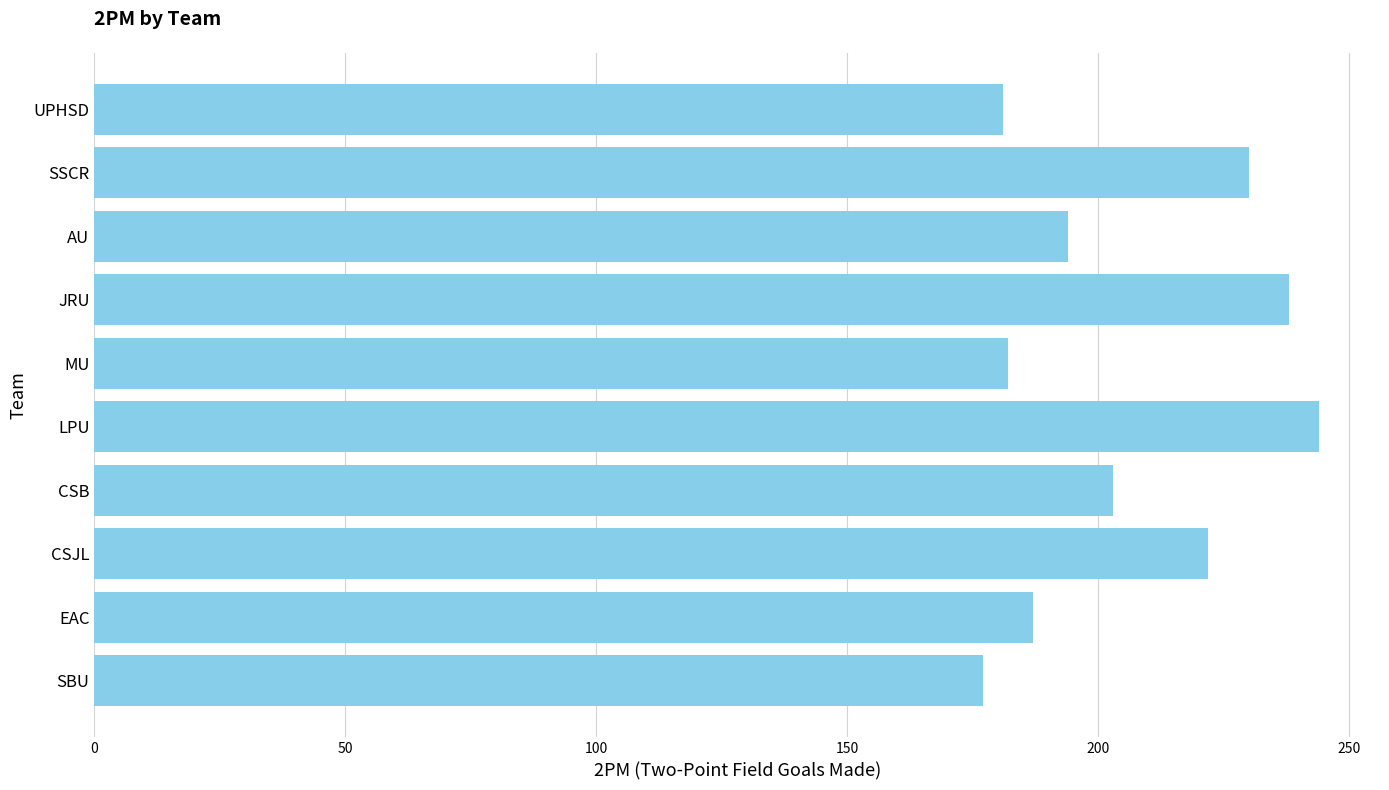

What is the difference between the maximum and second lowest values?

63